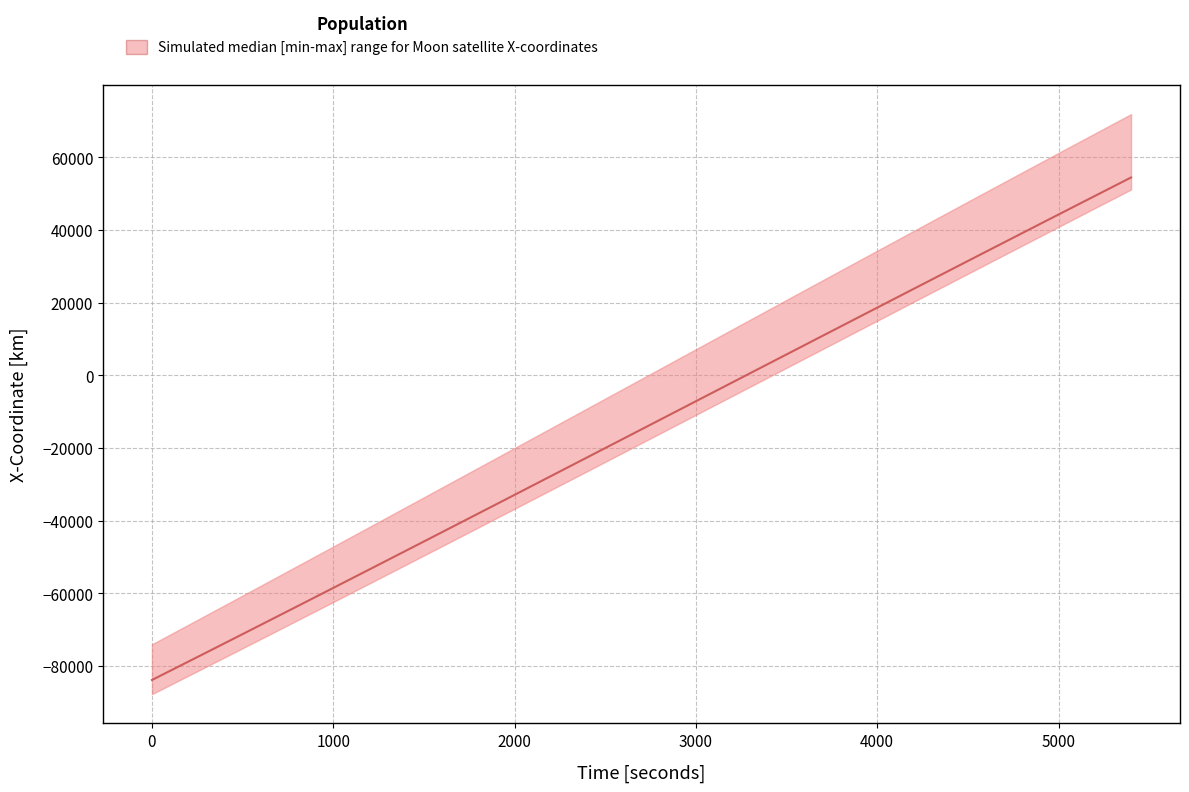

True or false: MoonIOAGEO - X-Coordinate has a value of 20530.2 at 5100.

False